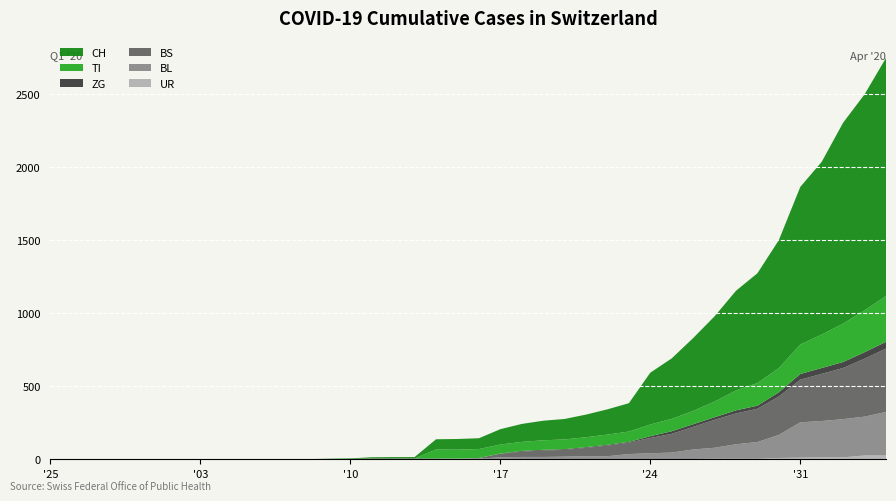

Reading left to right, extract all data points from this chart.

CH: 0	0	0	0	0	0	0	0	0	0	1	1	1	3	4	8	9	9	70	73	74	105	123	134	140	155	173	194	355	414	499	584	683	752	877	1079	1183	1376	1479	1630
TI: 0	0	0	0	0	0	0	0	0	0	0	0	0	0	0	0	0	0	61	61	61	62	62	65	67	68	70	71	80	85	91	107	136	155	165	202	229	263	287	314
ZG: 0	0	0	0	0	0	0	0	0	0	0	0	0	0	0	0	0	0	0	0	0	1	5	5	5	5	5	5	12	18	18	18	21	21	29	39	40	41	44	46
BL: 0	0	0	0	0	0	0	0	0	0	0	0	0	1	2	2	2	2	2	5	5	13	16	16	18	21	21	35	40	46	65	76	100	115	158	242	249	262	266	298
BS: 0	0	0	0	0	0	0	0	0	0	0	0	0	0	0	4	4	4	4	0	4	25	36	44	46	57	73	78	105	128	155	191	211	228	263	292	323	350	397	434
UR: 0	0	0	0	0	0	0	0	0	0	0	0	0	0	0	0	0	0	0	0	0	0	0	0	0	0	0	1	1	0	2	3	3	3	9	11	13	13	26	26